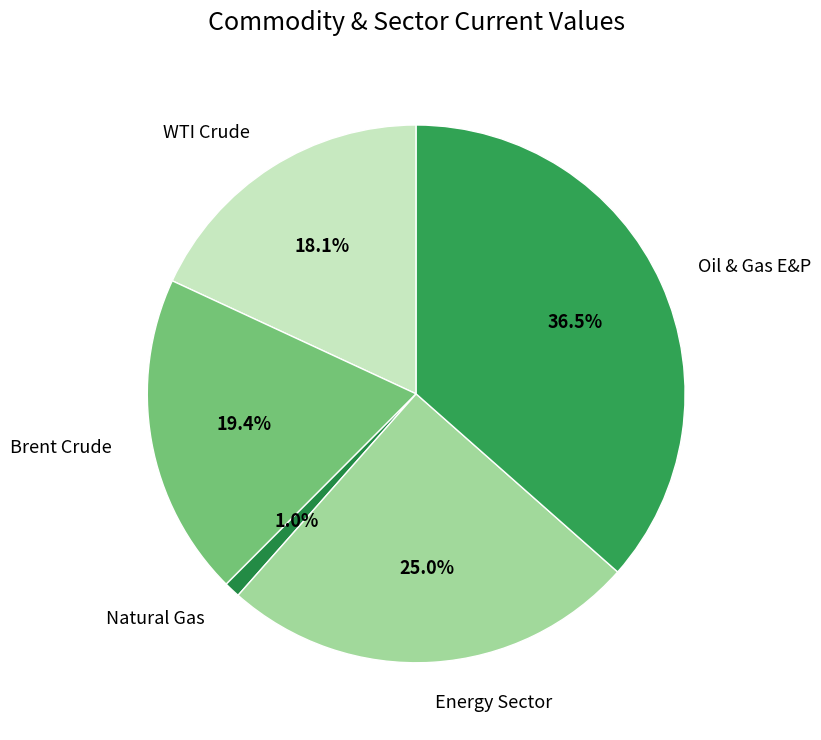

What percentage is the WTI Crude slice, to the nearest percent?

18%